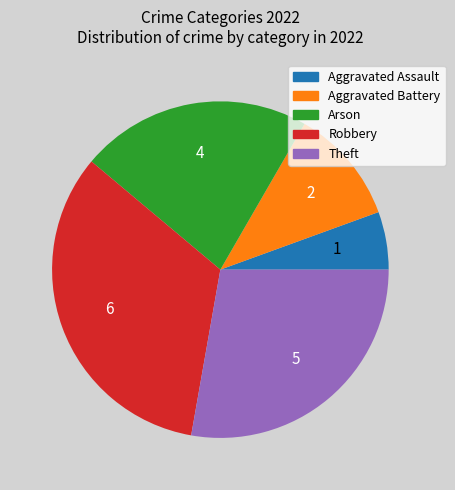

Approximately how many times larger is the value at Aggravated Battery compared to Arson?

0.5